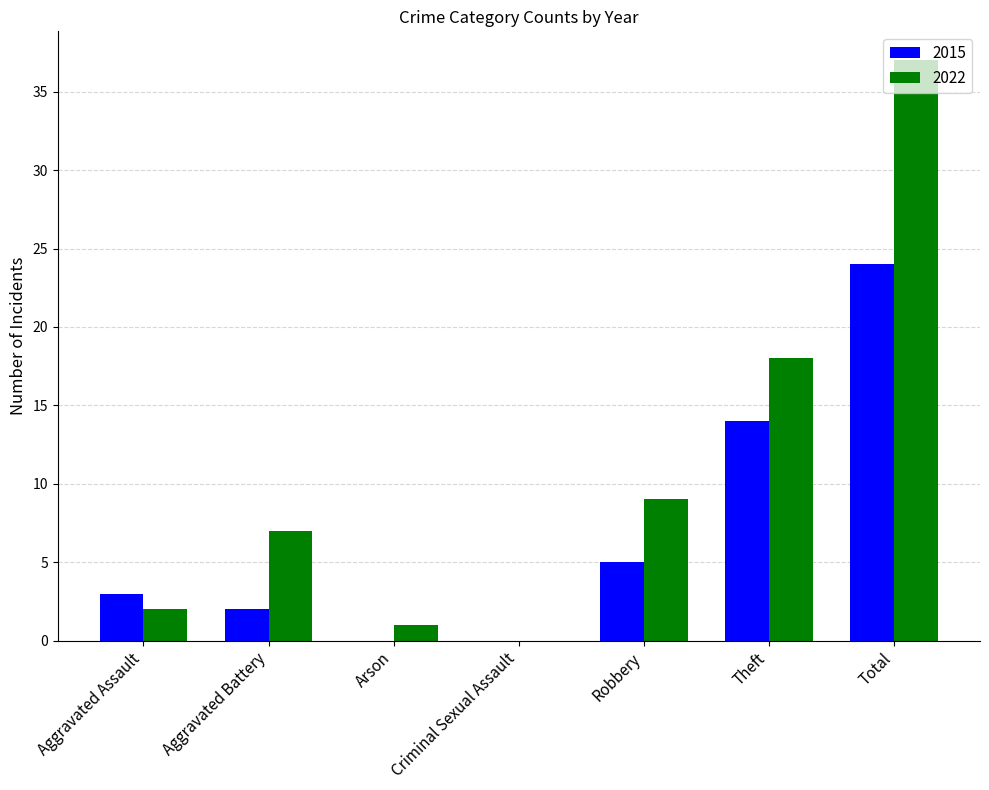

At which label does 2022 reach its peak?

Total